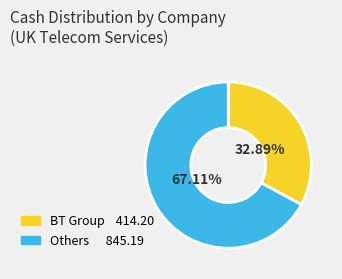

Does any single category account for the majority?

Yes